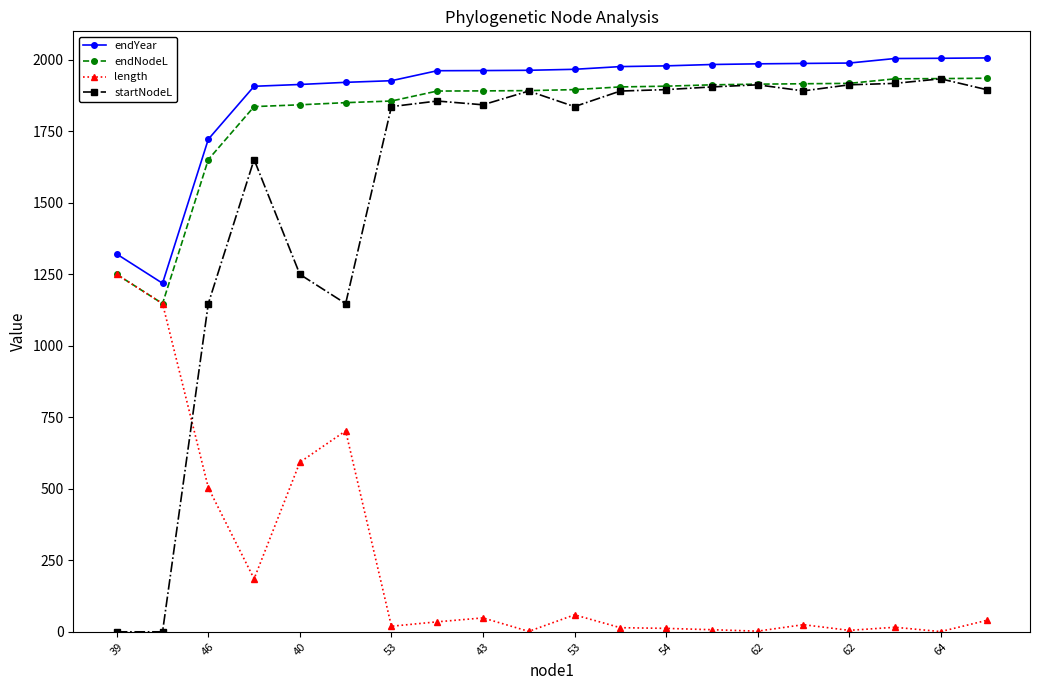

At how many categories does at least one series exceed 779?

20